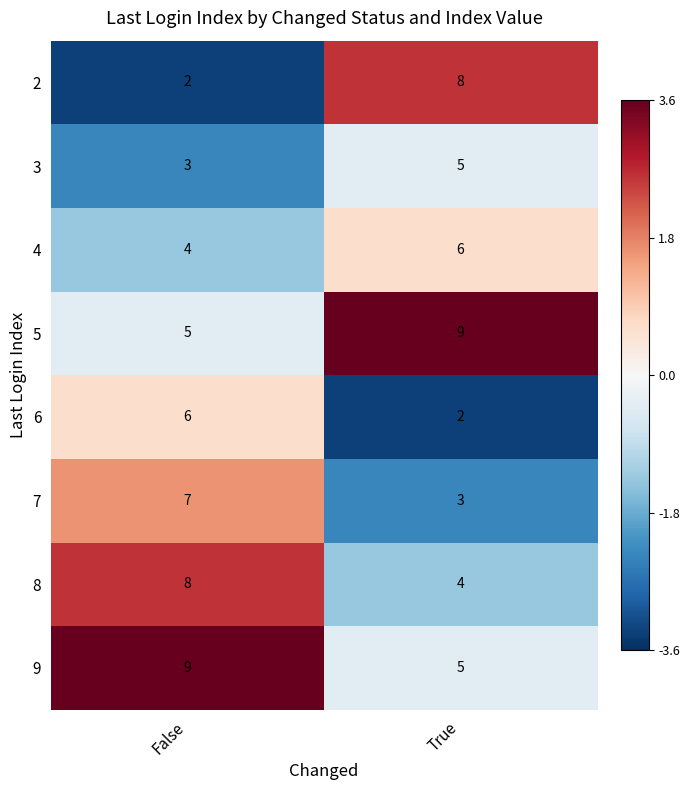

What is the smallest value displayed?

2